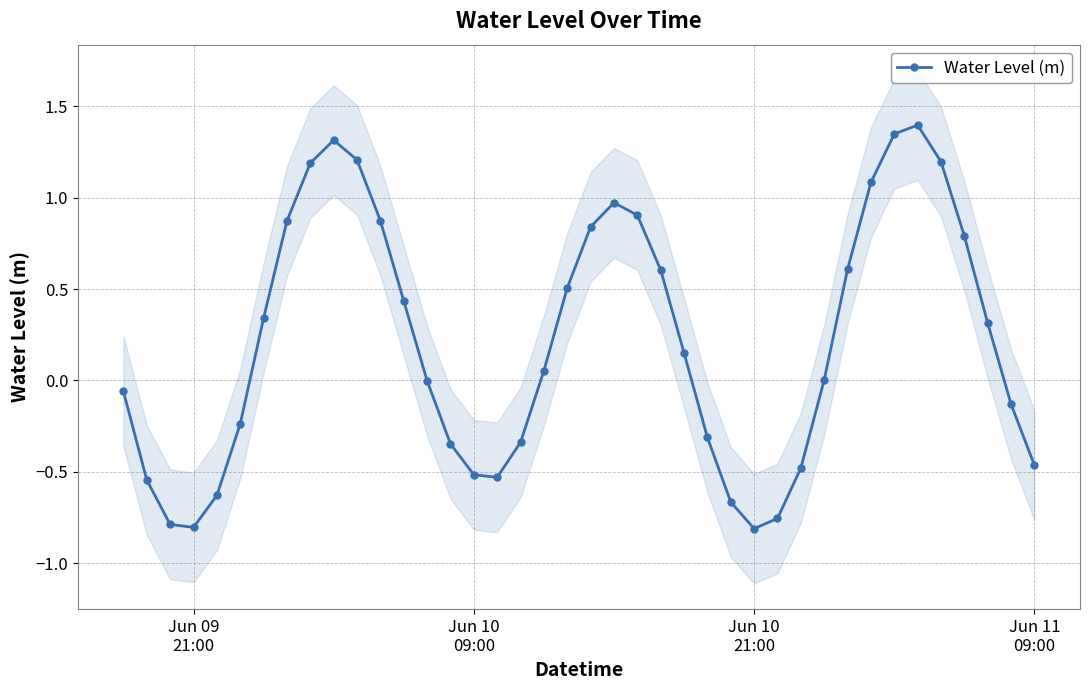

How many interior local valleys does the Water Level (m) series have?

3